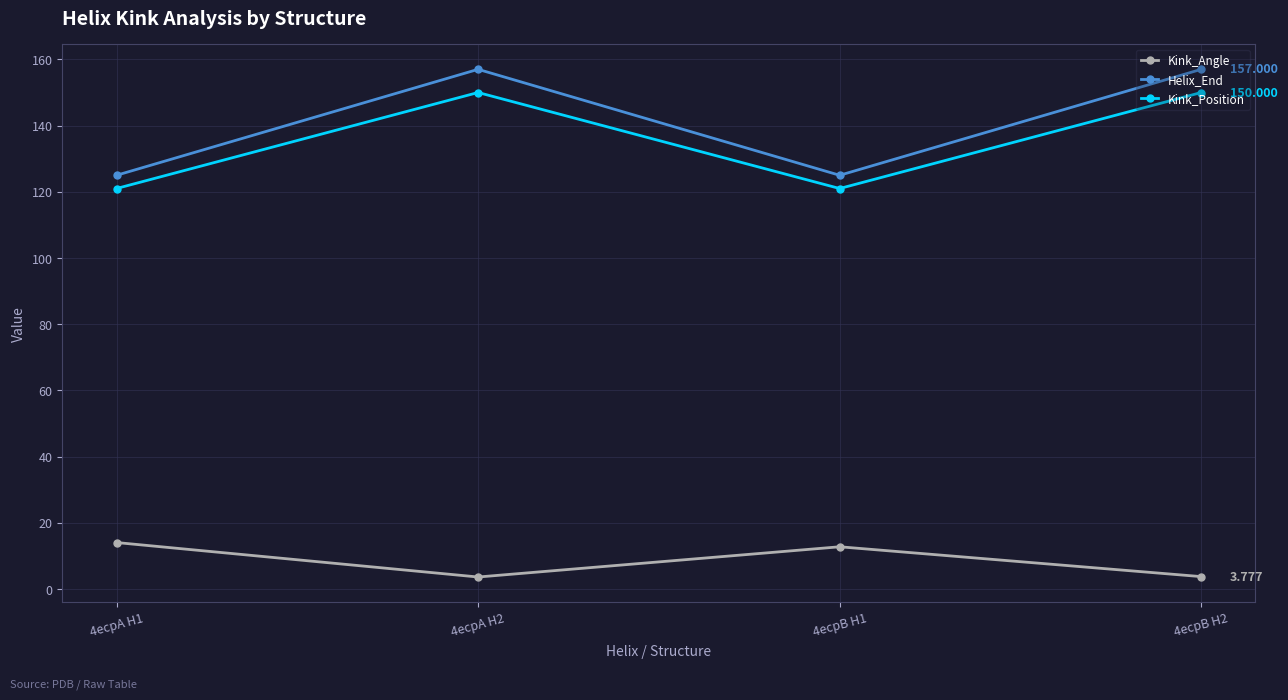

Is the value of Helix_End at 4ecpA H1 greater than the value of Kink_Angle at 4ecpB H2?

Yes